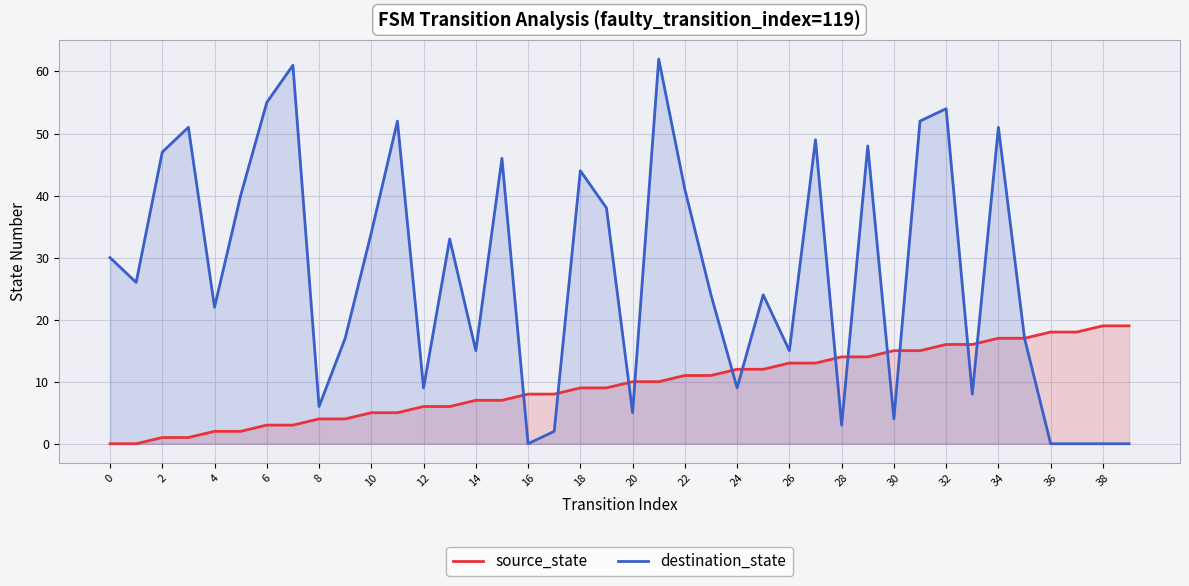

Which series has the largest total across all categories?

destination_state